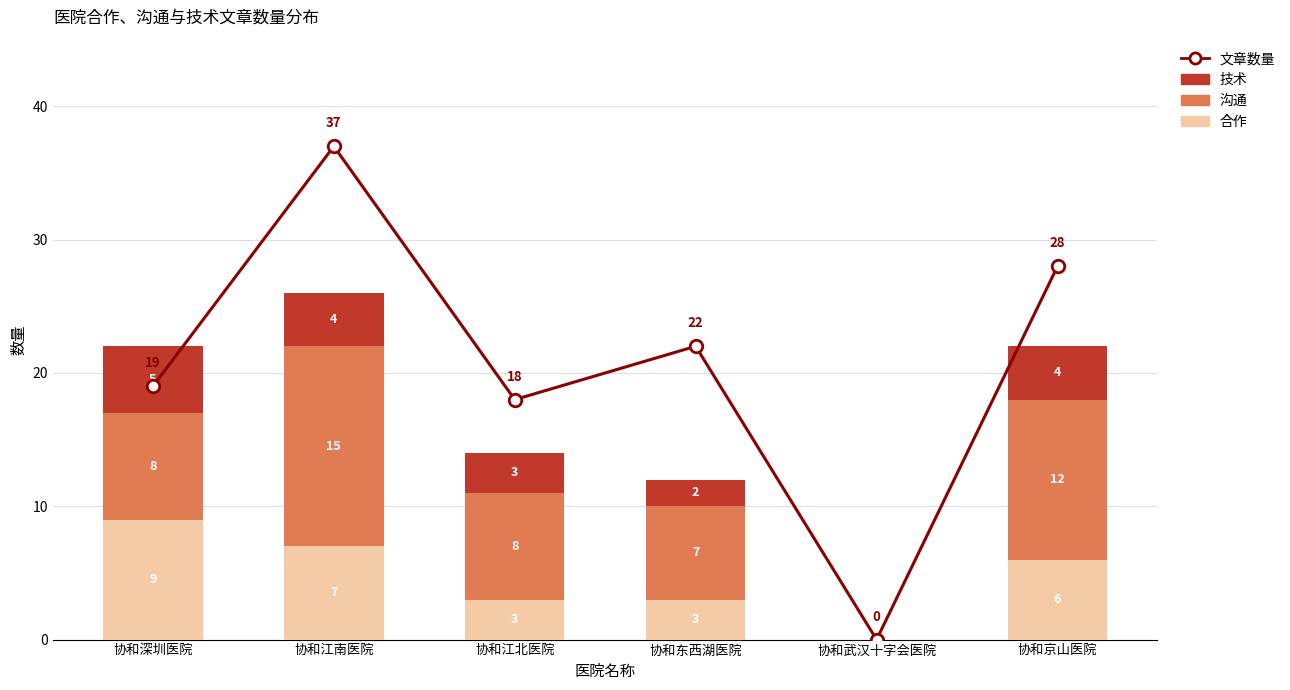

List the series in order of their peak value, lowest first.

技术, 合作, 沟通, 文章数量